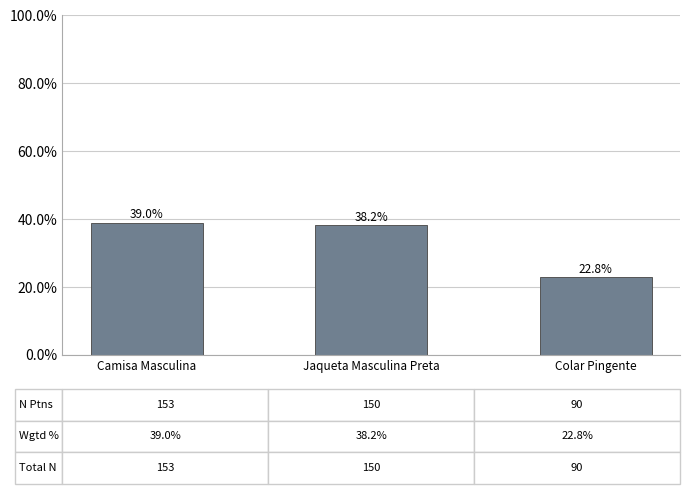

What position from the right is Jaqueta Masculina Preta?

2